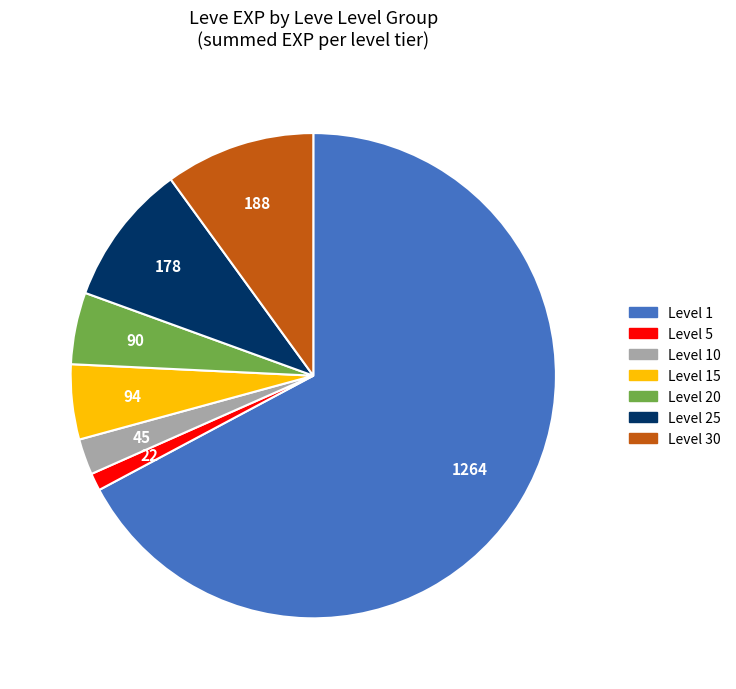

Is there a majority slice in this chart?

Yes